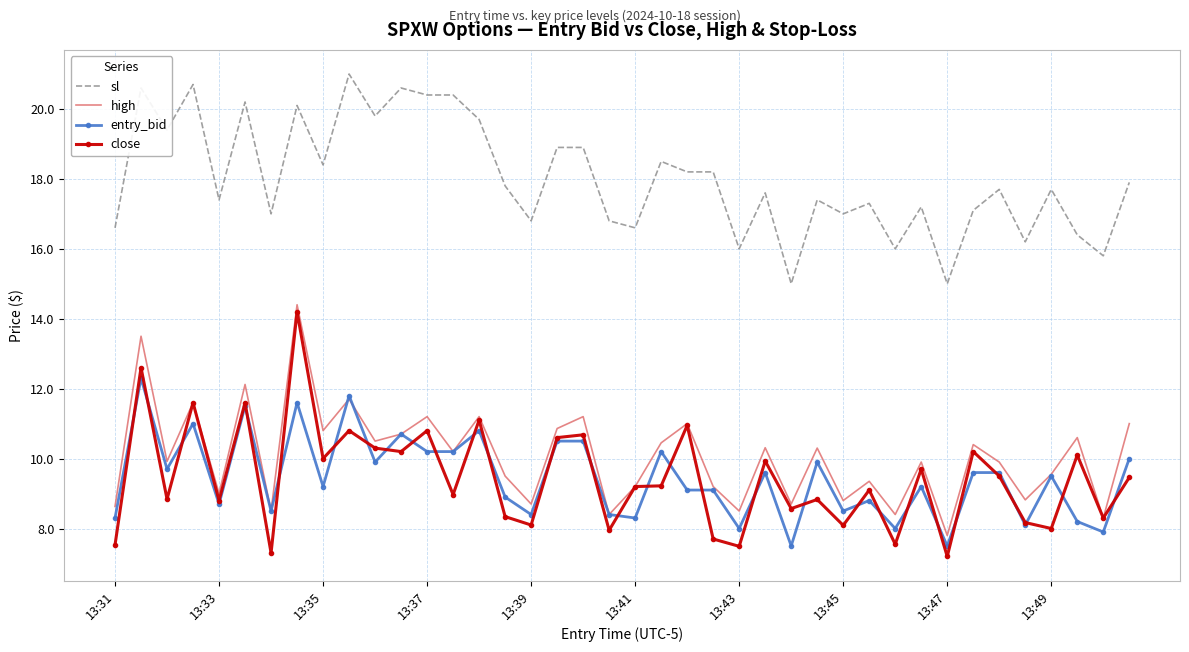

What is the difference between the maximum and minimum values in the close series?

7.0